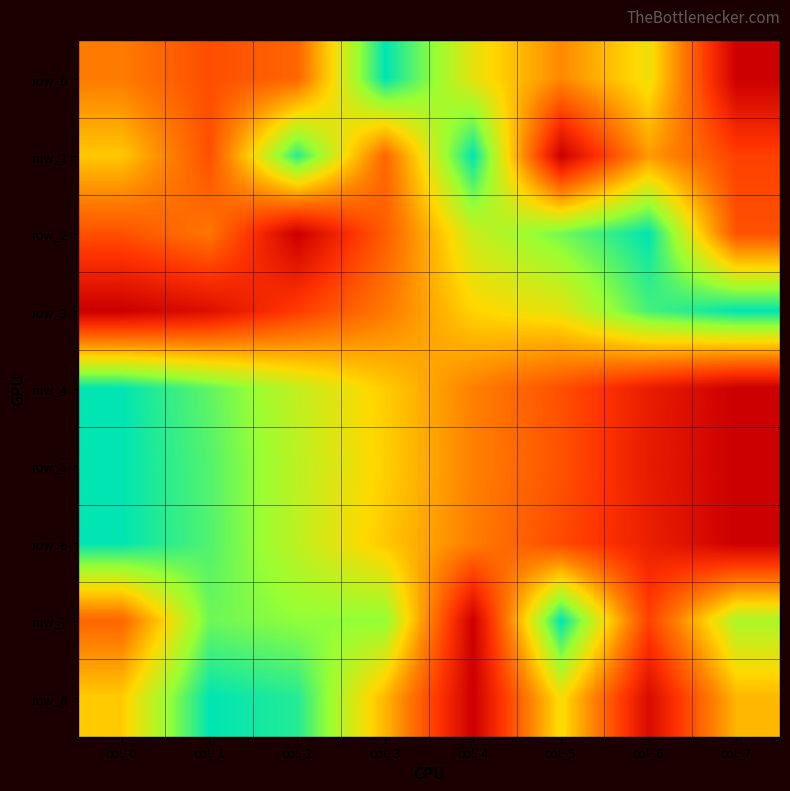

What is the maximum value shown in the chart?

1.0